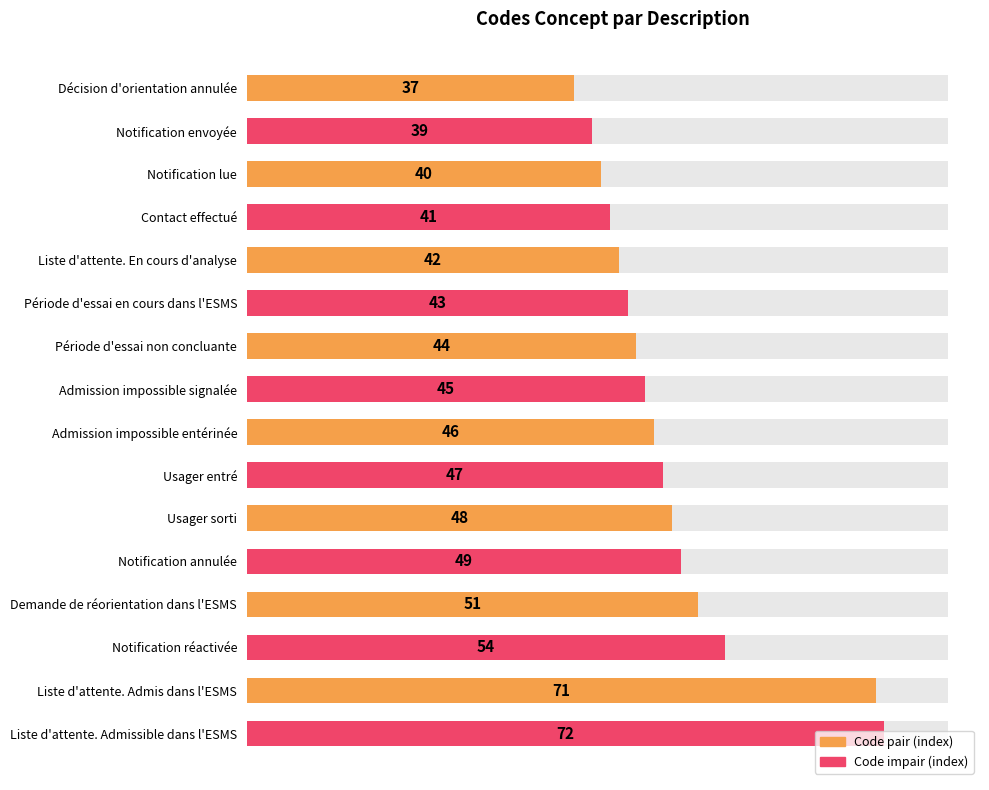

Reading right to left, extract all data points from this chart.

72	71	54	51	49	48	47	46	45	44	43	42	41	40	39	37